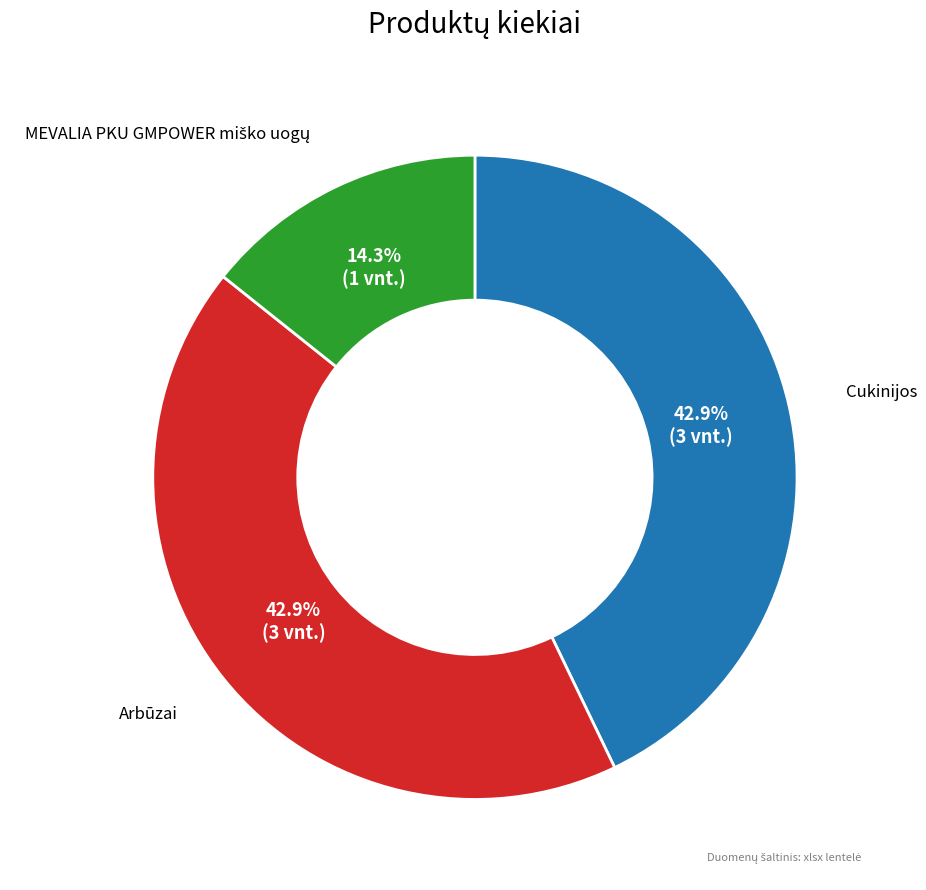

Is there any slice that represents more than half of the pie?

No